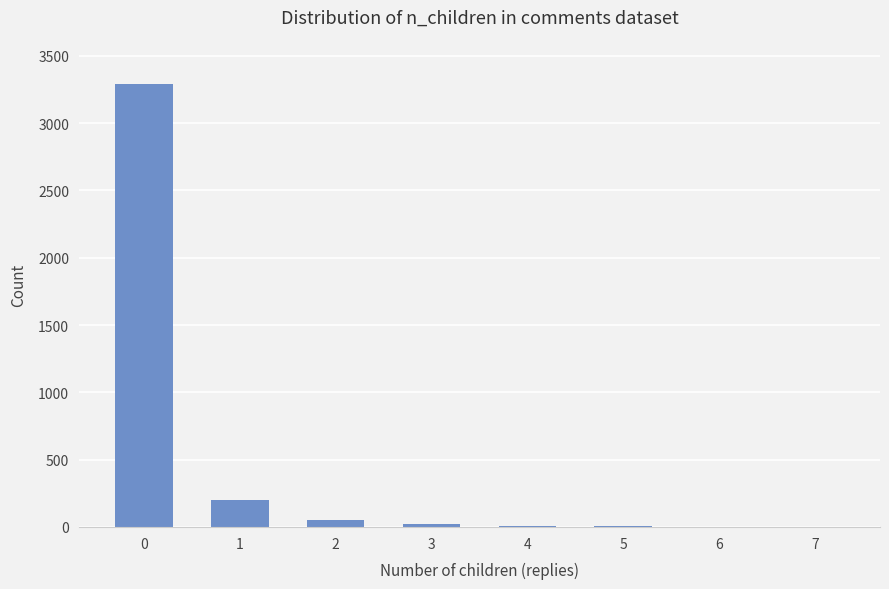

The value at 0 is 3291. True or false?

True